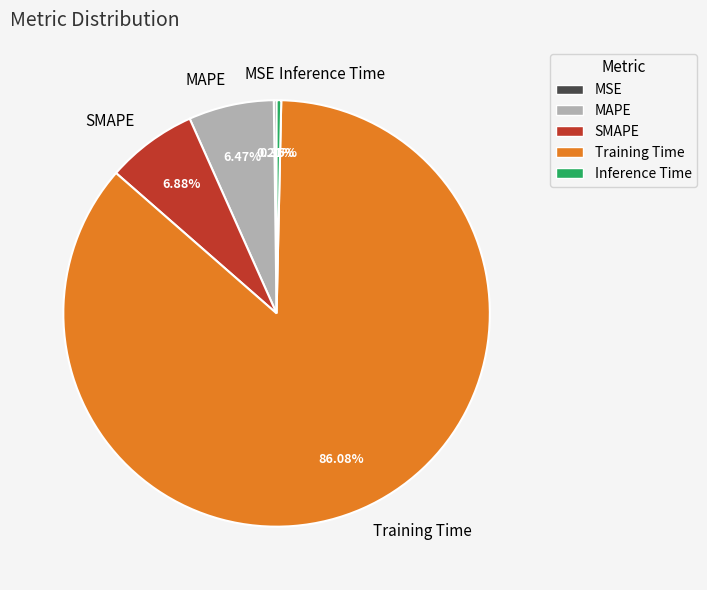

What is the largest slice in the pie chart?

Training Time